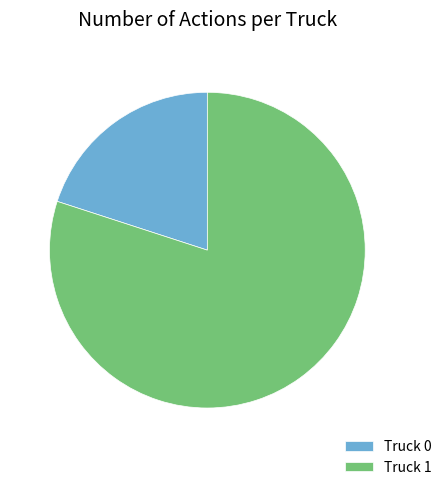

How many segments does this pie chart have?

2